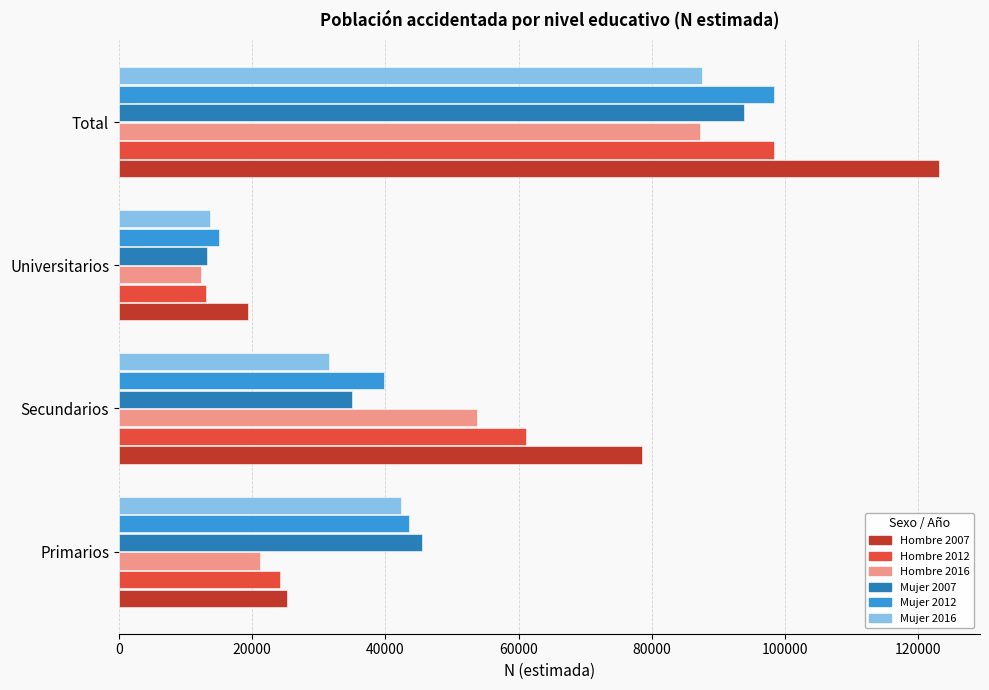

What is the spread (max minus min) of values at Universitarios?

7108